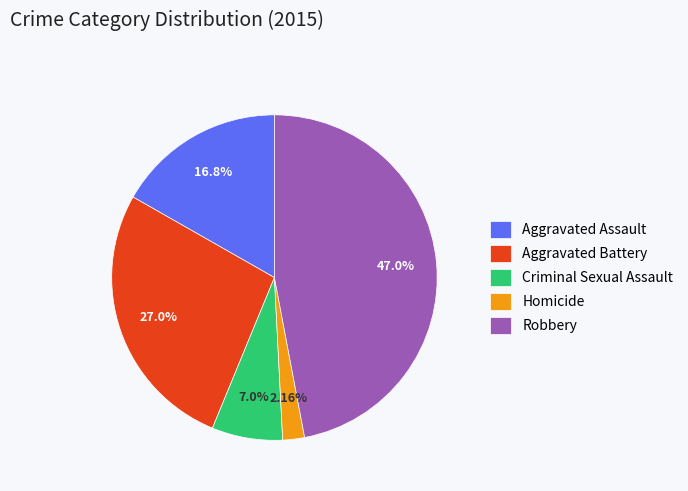

Which slice is the largest?

Robbery